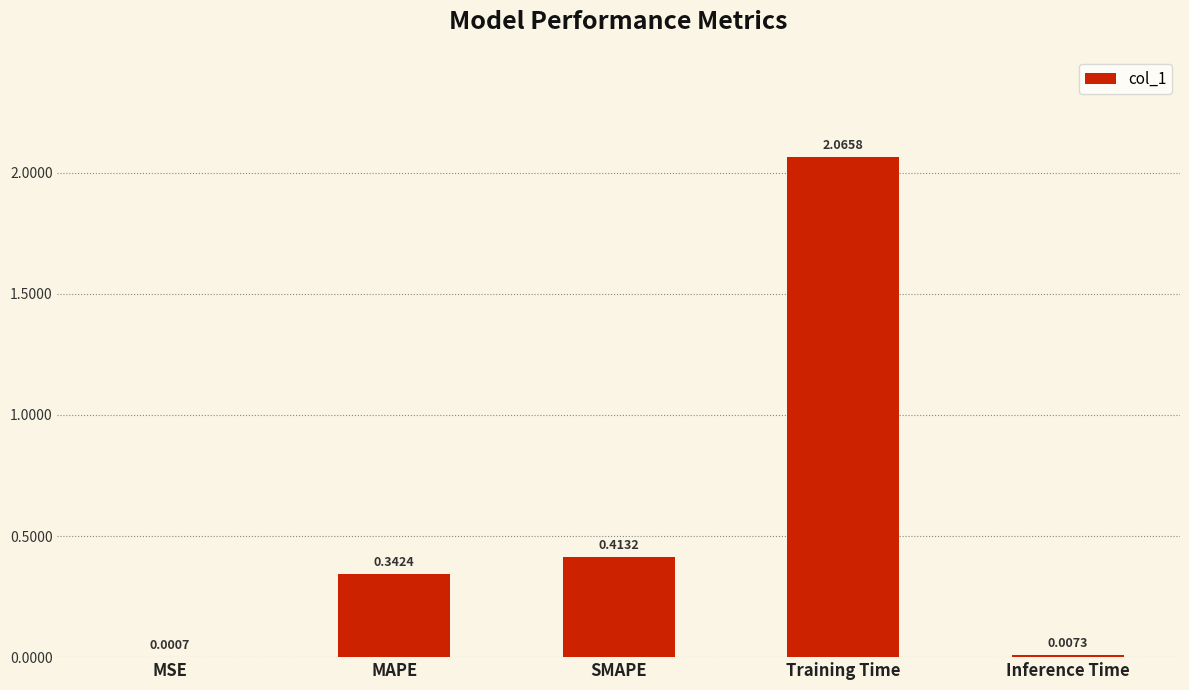

At which category does the chart reach its peak across all series?

Training Time